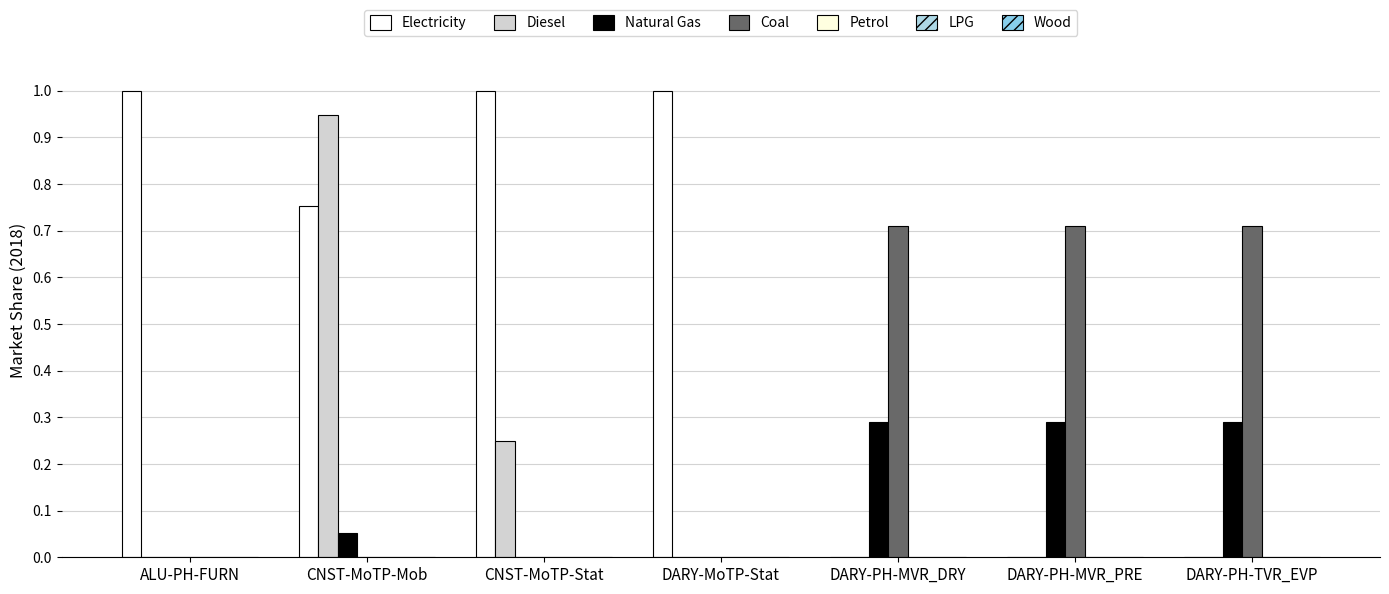

Read the Natural Gas value at DARY-PH-MVR_DRY.

0.3